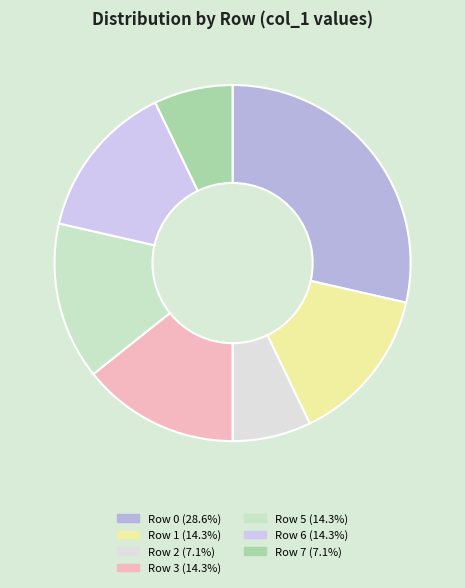

Rank the categories by value from highest to lowest.

Row 0, Row 1, Row 3, Row 5, Row 6, Row 2, Row 7